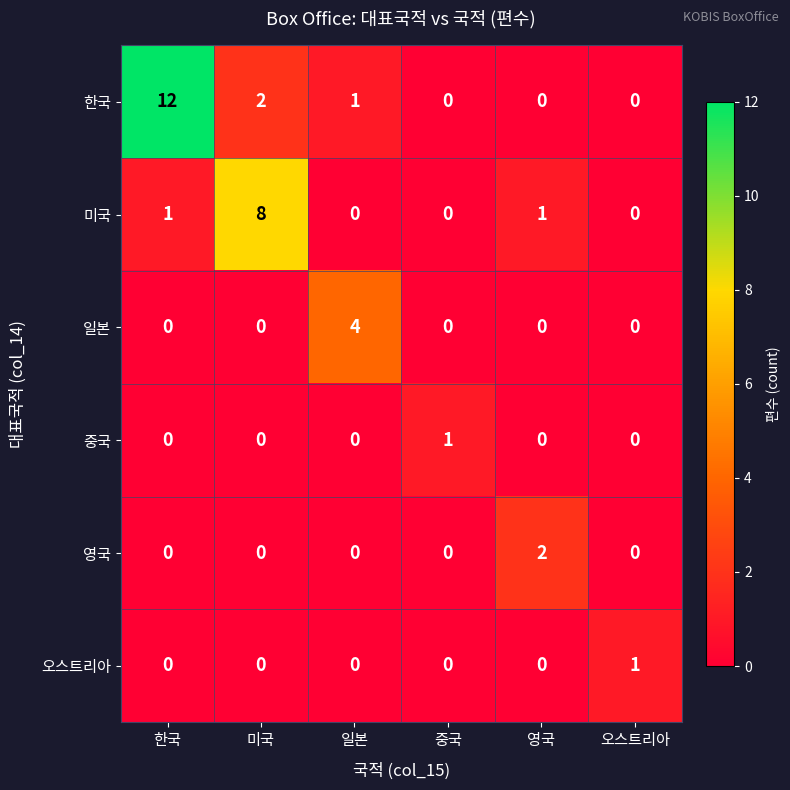

What is the maximum value for 일본?

4